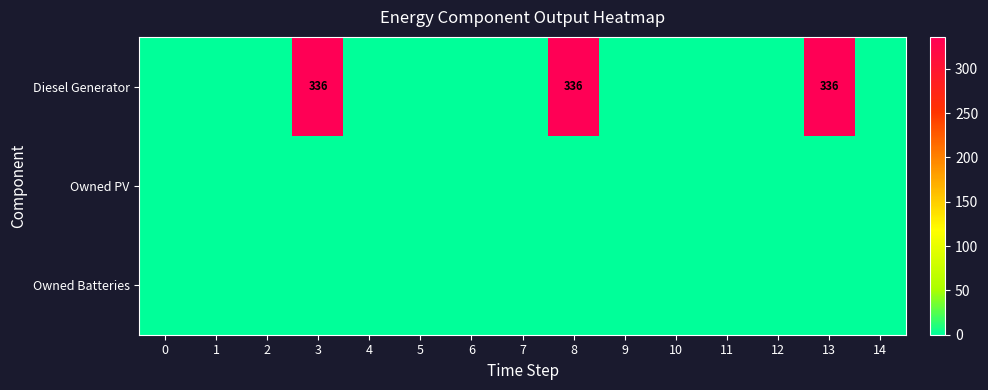

Which series has the largest range (max minus min)?

row_0